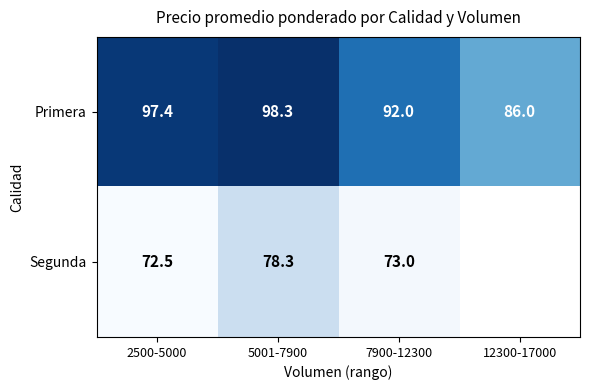

At which category is the sum across all series the highest?

5001-7900